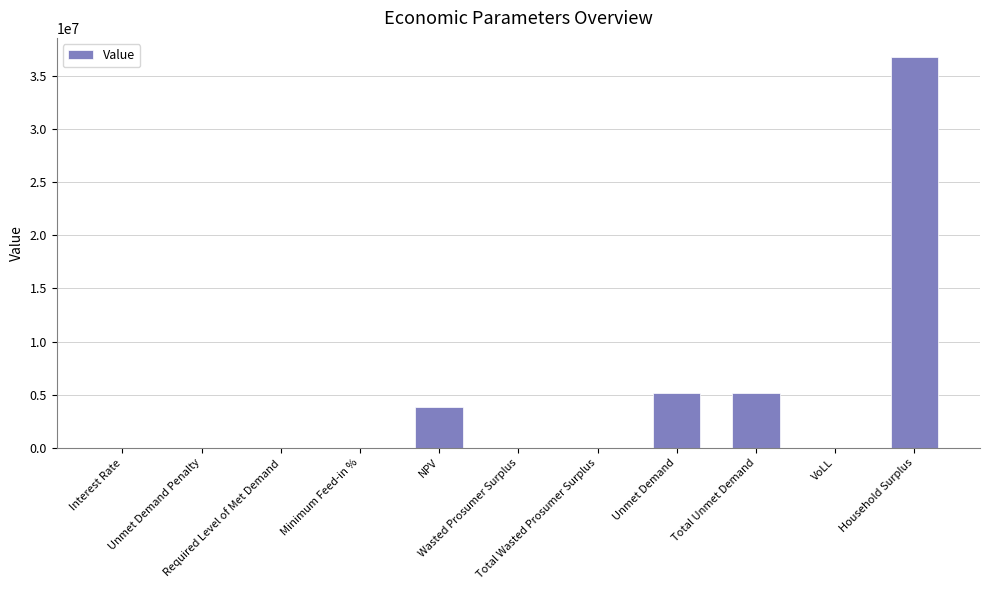

What is the sum of all values?

50938179.1